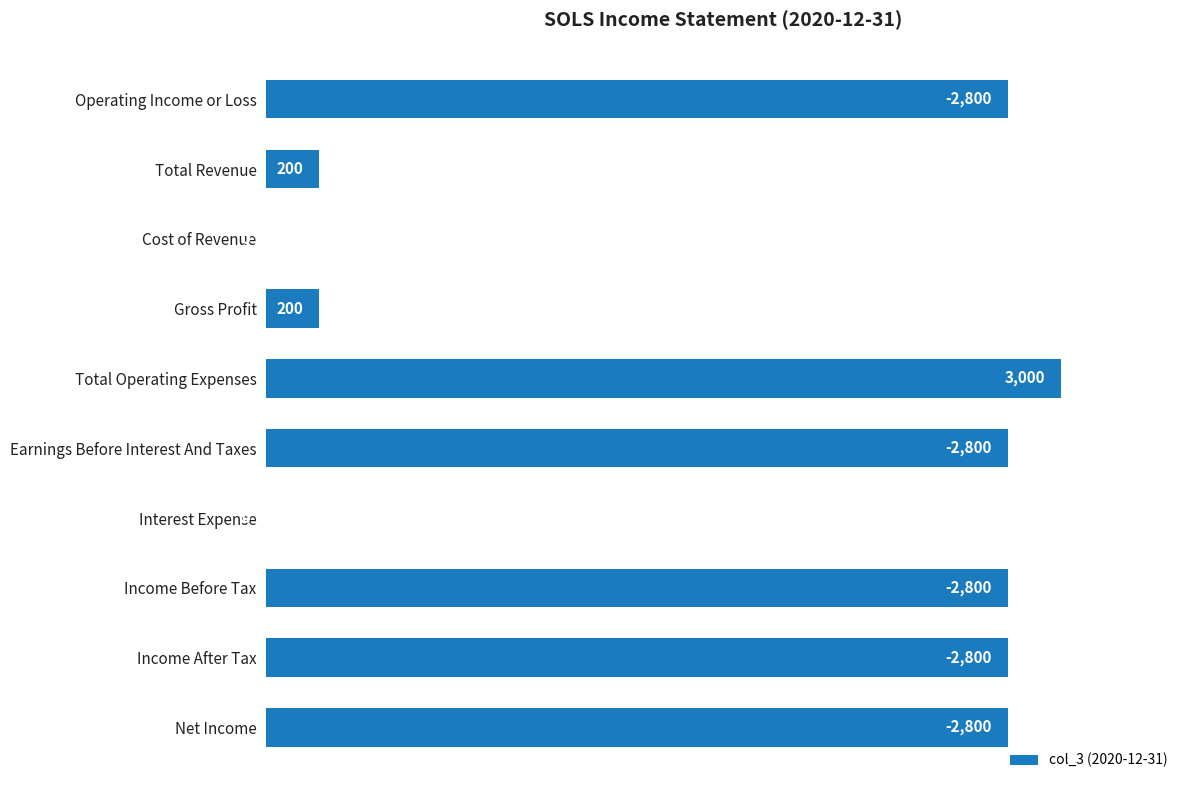

What is the change in value from Cost of Revenue to Net Income?

+2800